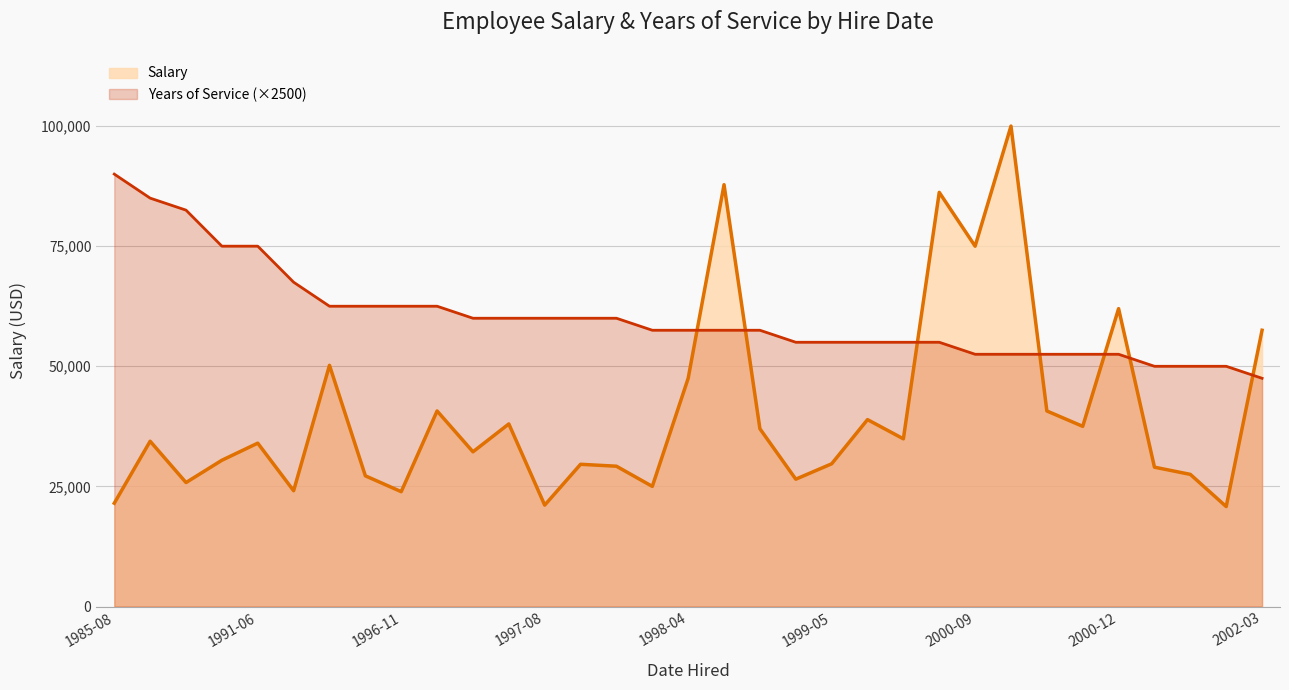

Which series has the largest total across all categories?

Years of Service (×2500)